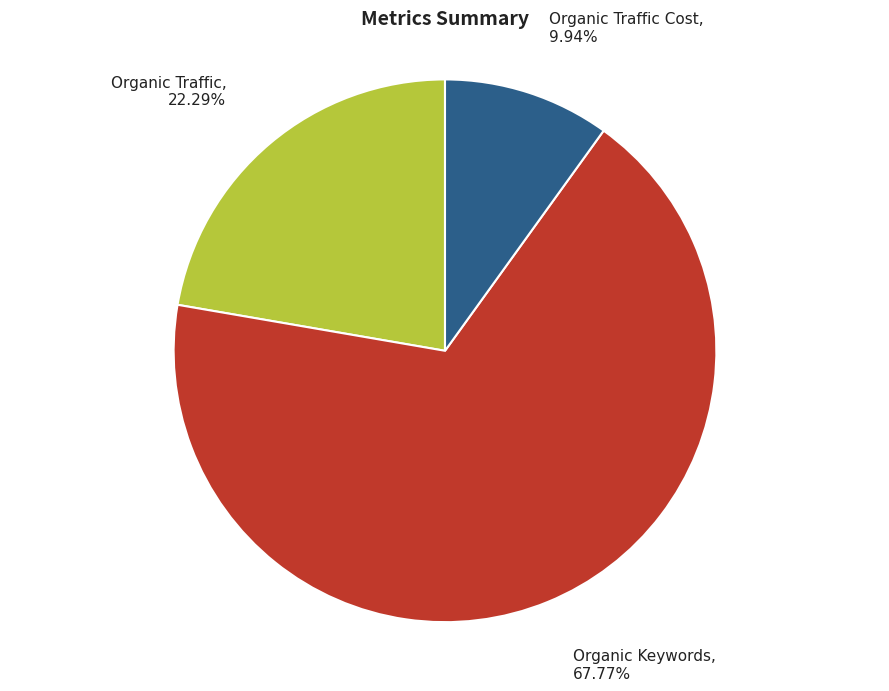

Approximately how many times larger is the value at Organic Keywords compared to Organic Traffic?

3.0